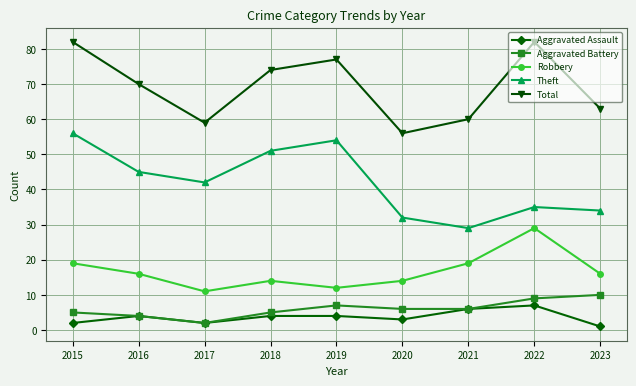

What is the spread (max minus min) of values at 2020?

53